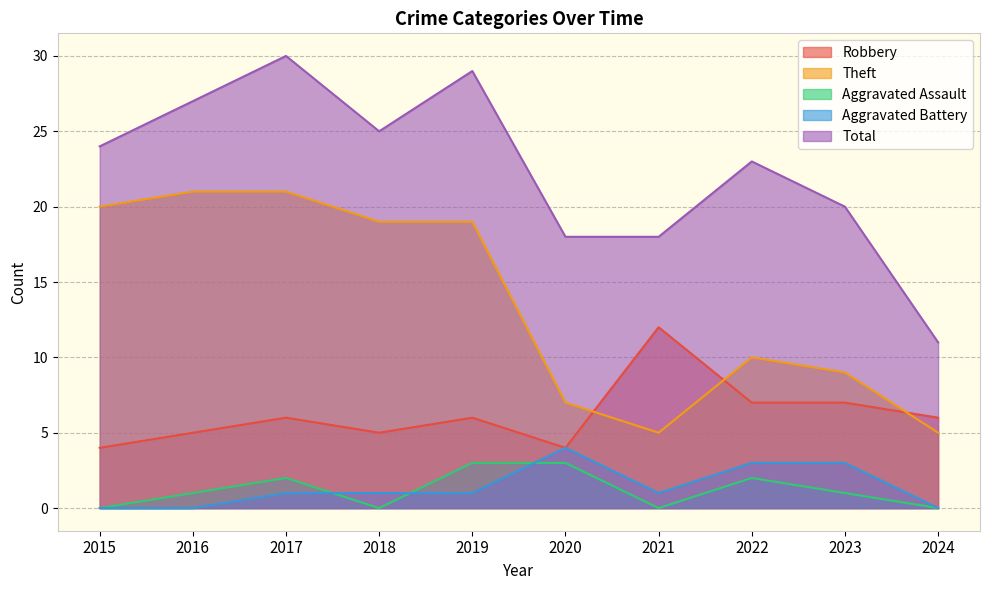

List the series in order of their peak value, lowest first.

Aggravated Assault, Aggravated Battery, Robbery, Theft, Total